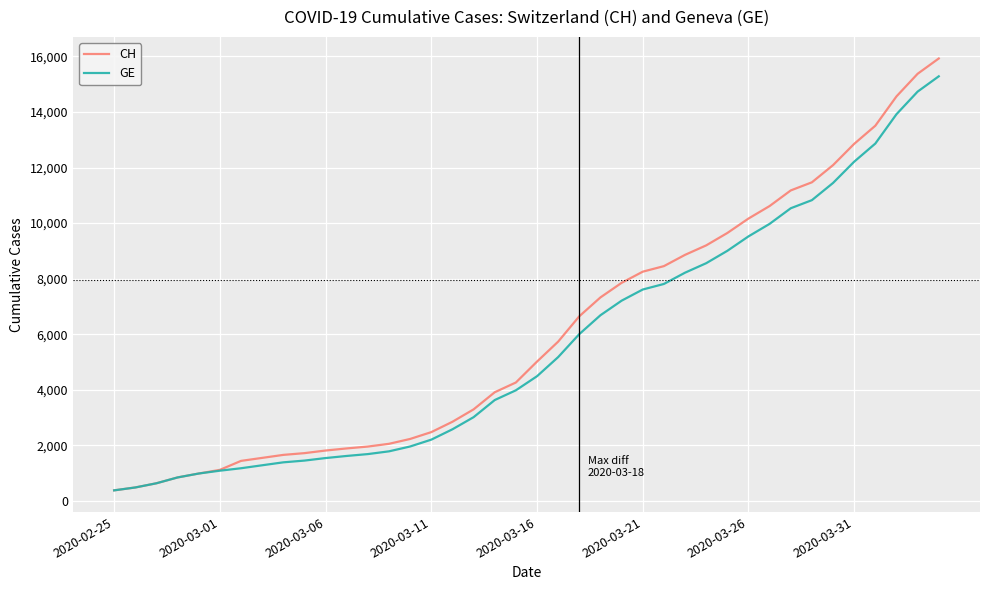

Which series has the largest range (max minus min)?

CH